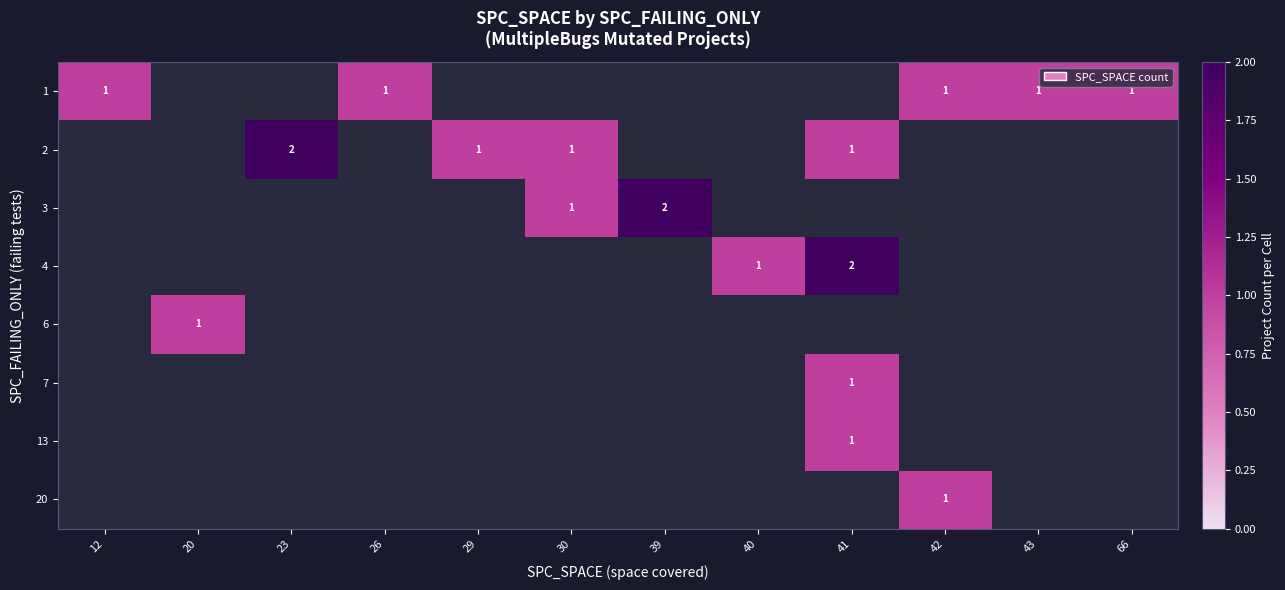

The value of 1 at 43 is 2. True or false?

False